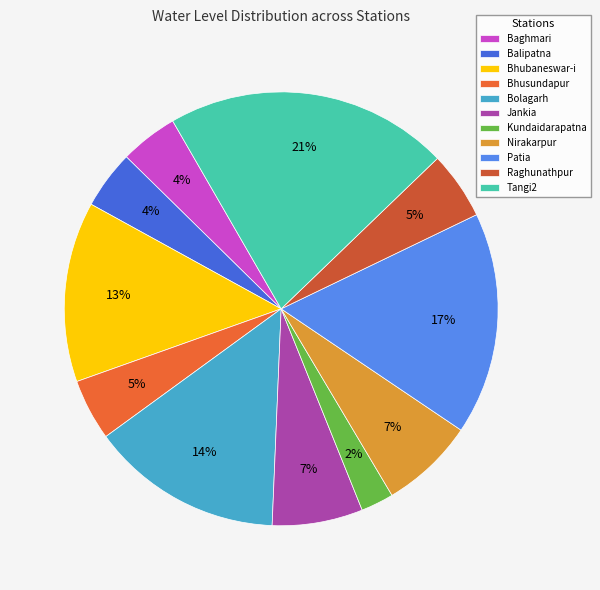

How many slices are in this pie chart?

11